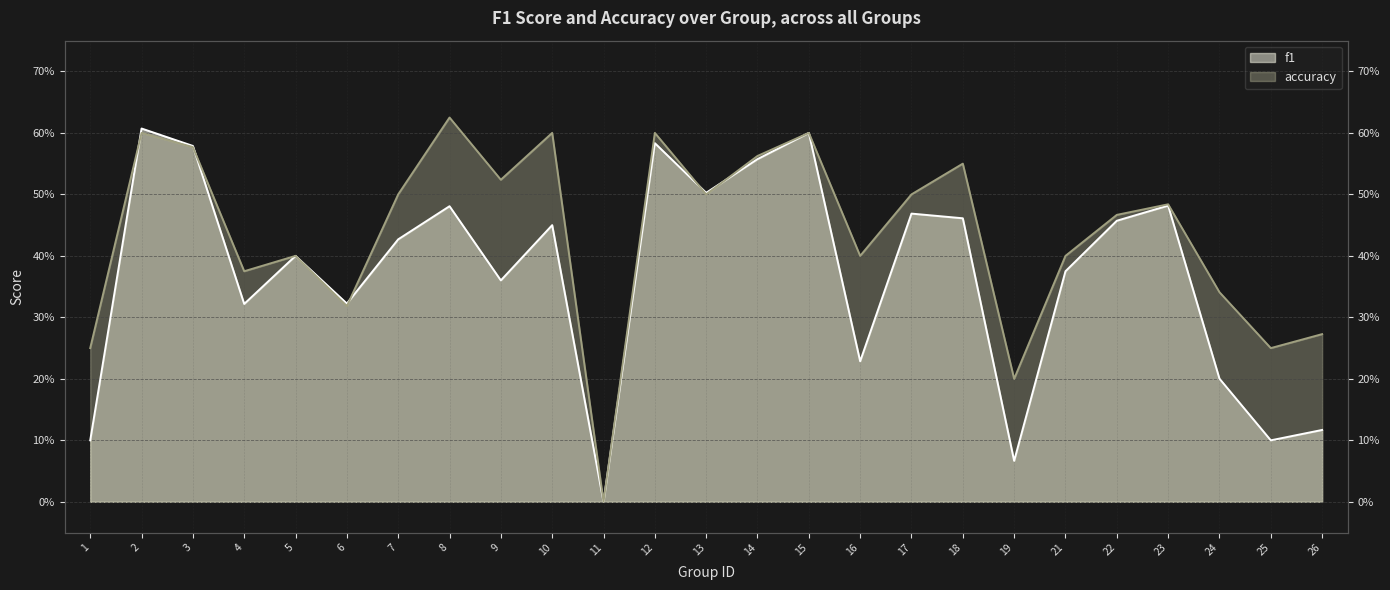

List the labels in order of accuracy value, largest first.

8, 2, 10, 12, 15, 3, 14, 18, 9, 7, 13, 17, 23, 22, 5, 16, 21, 4, 24, 6, 26, 1, 25, 19, 11